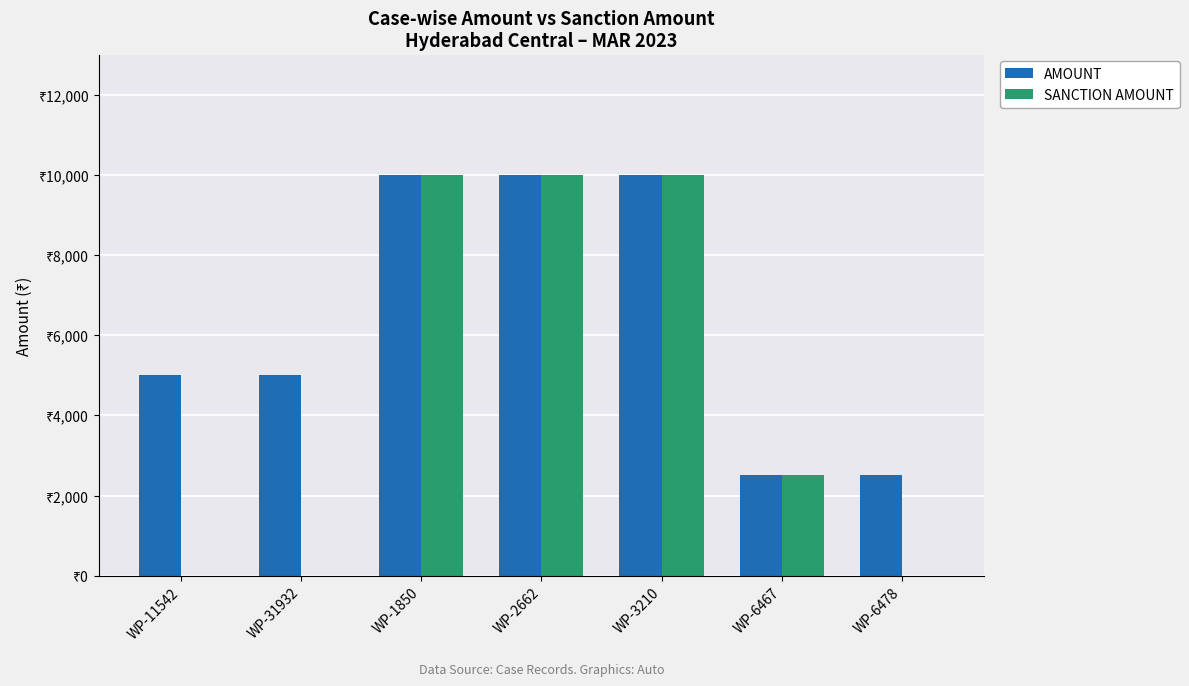

What are all the series names shown in the legend?

AMOUNT, SANCTION AMOUNT